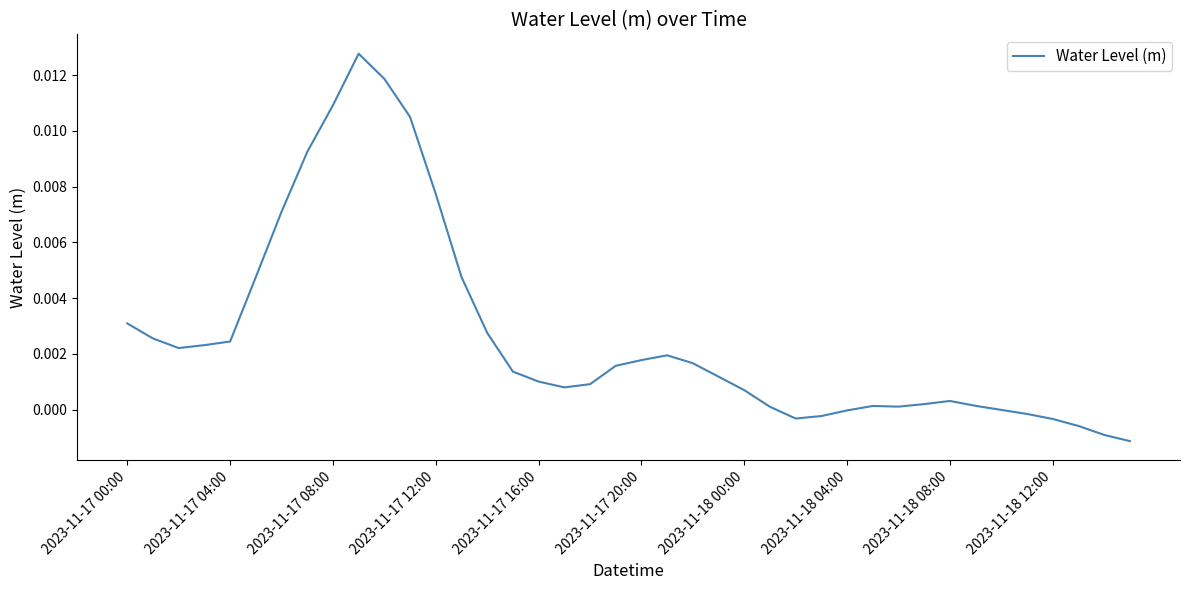

How many lines are shown in the chart?

1